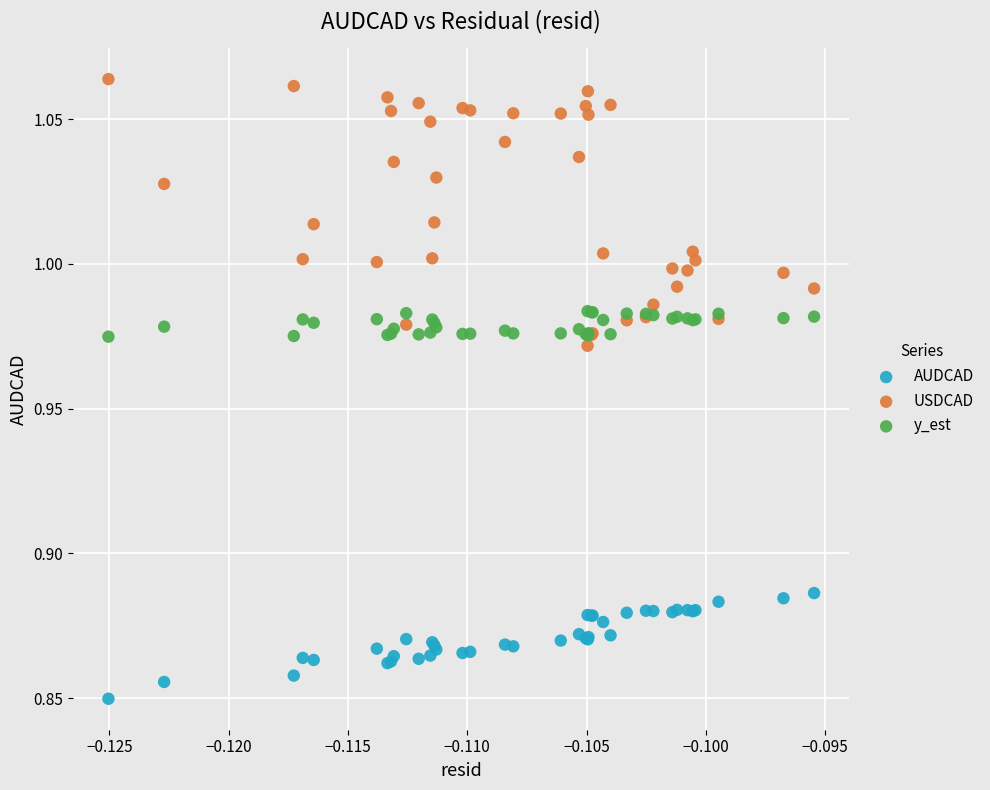

Which series contains the lowest Y value?

AUDCAD